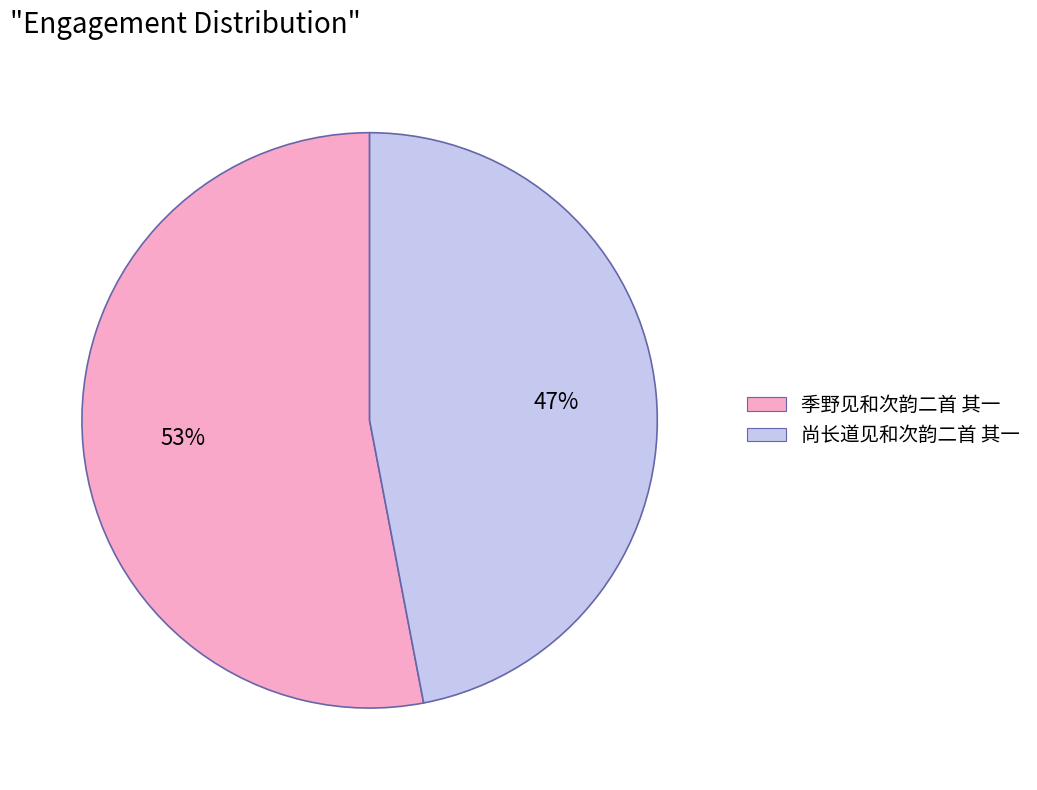

Is the sum of 尚长道见和次韵二首 其一 and 季野见和次韵二首 其一 greater than half?

Yes